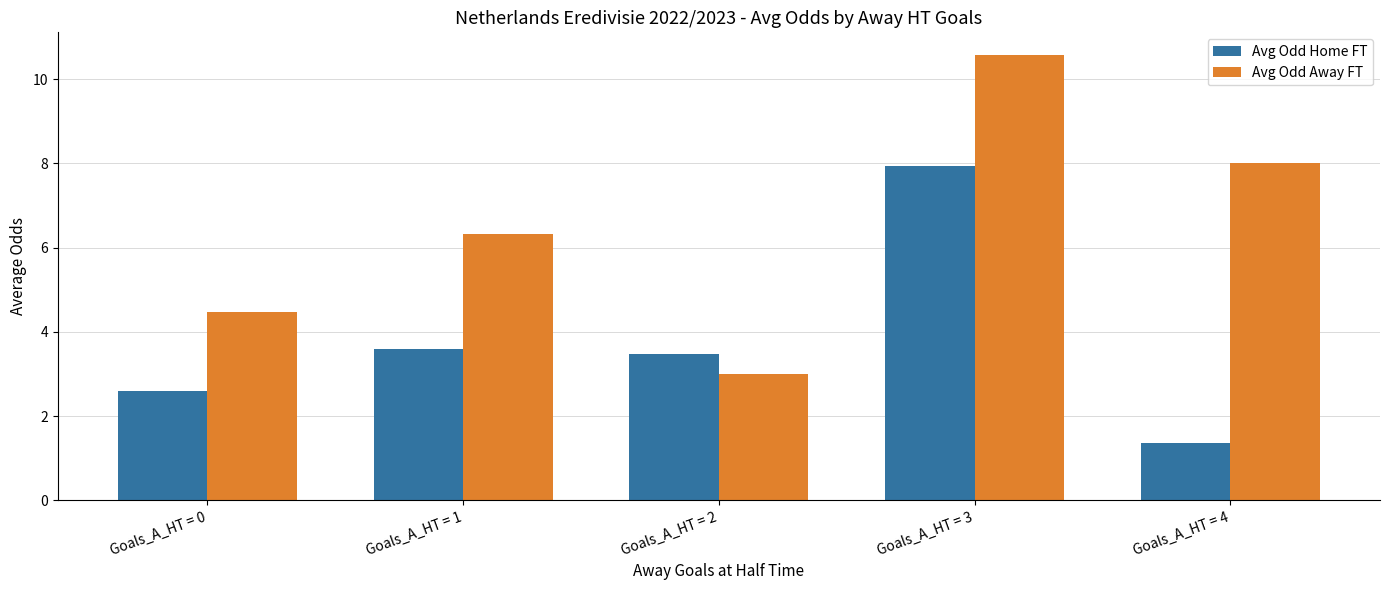

Which category has the lowest value across all series?

Goals_A_HT = 4